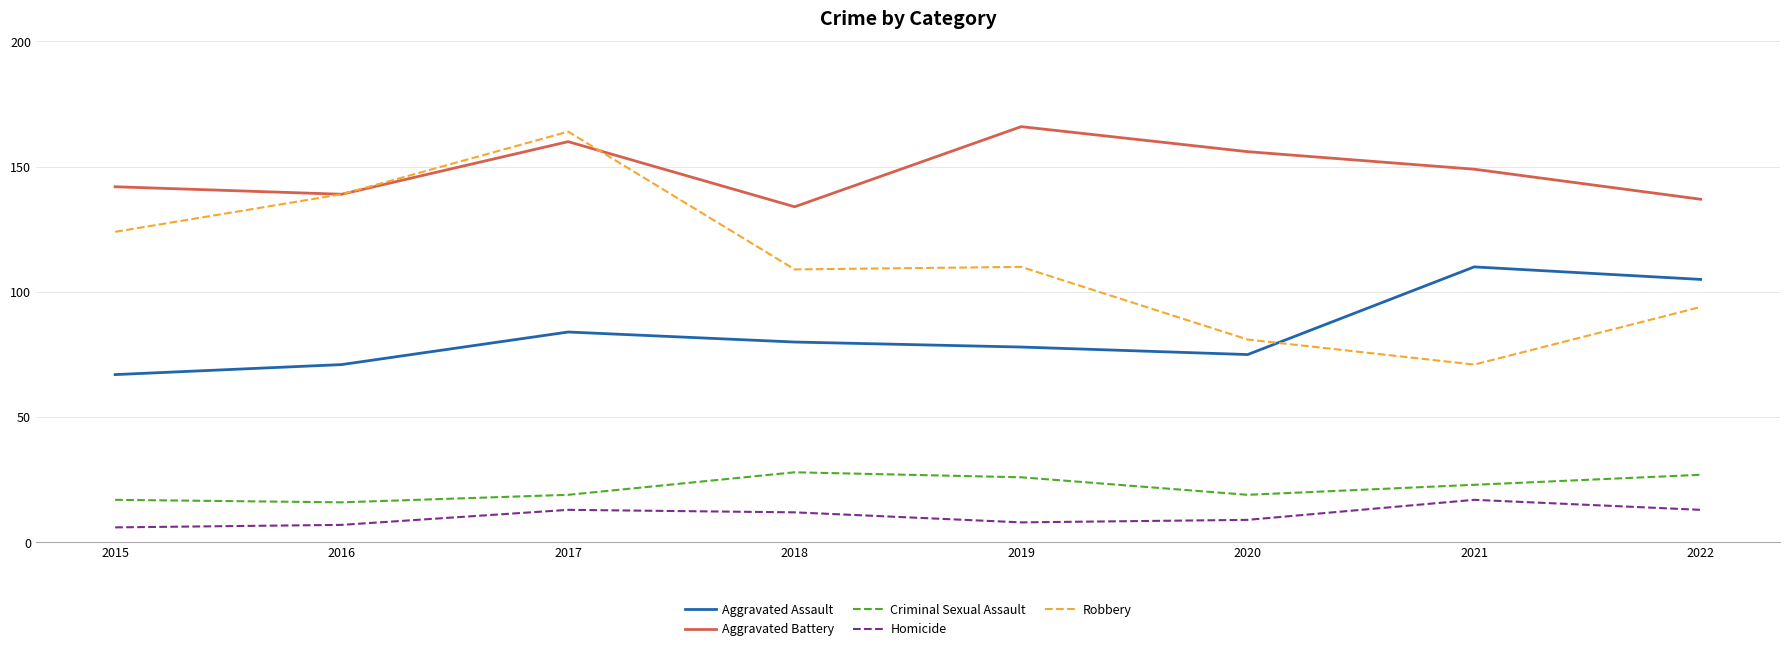

Reading right to left, list all the values displayed in this chart.

Aggravated Assault: 105	110	75	78	80	84	71	67
Aggravated Battery: 137	149	156	166	134	160	139	142
Criminal Sexual Assault: 27	23	19	26	28	19	16	17
Homicide: 13	17	9	8	12	13	7	6
Robbery: 94	71	81	110	109	164	139	124